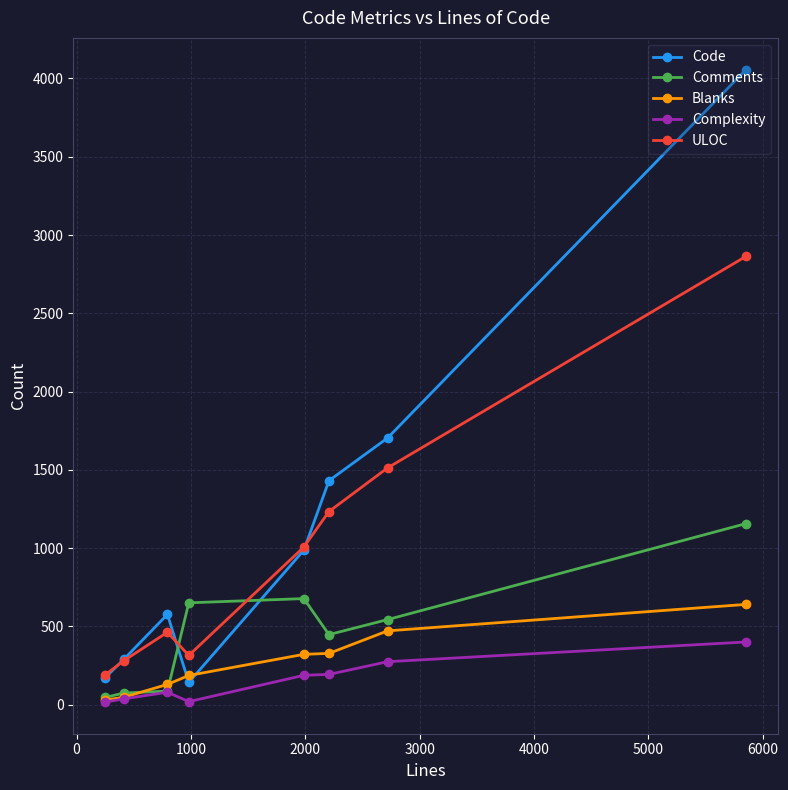

Which series has the widest spread of values?

Code